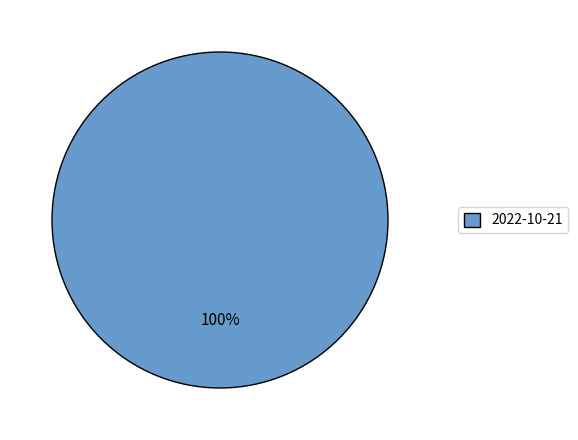

What is the majority slice?

2022-10-21